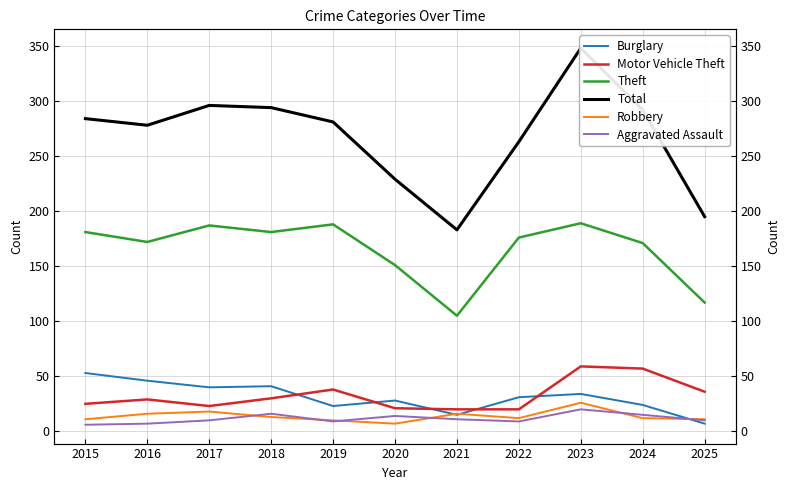

Which series has the largest total across all categories?

Total